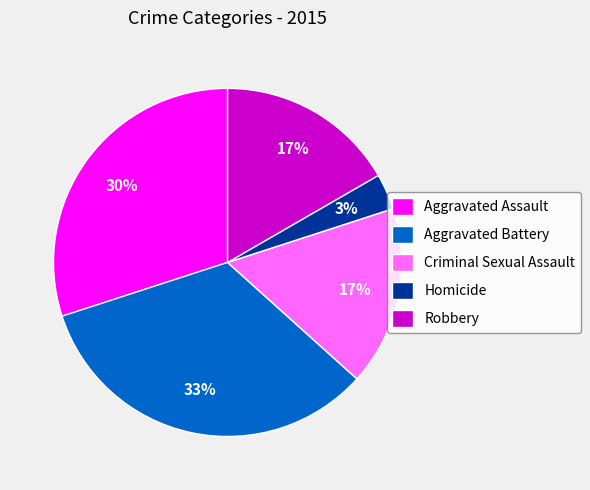

To the nearest percent, what is the average slice percentage?

20%